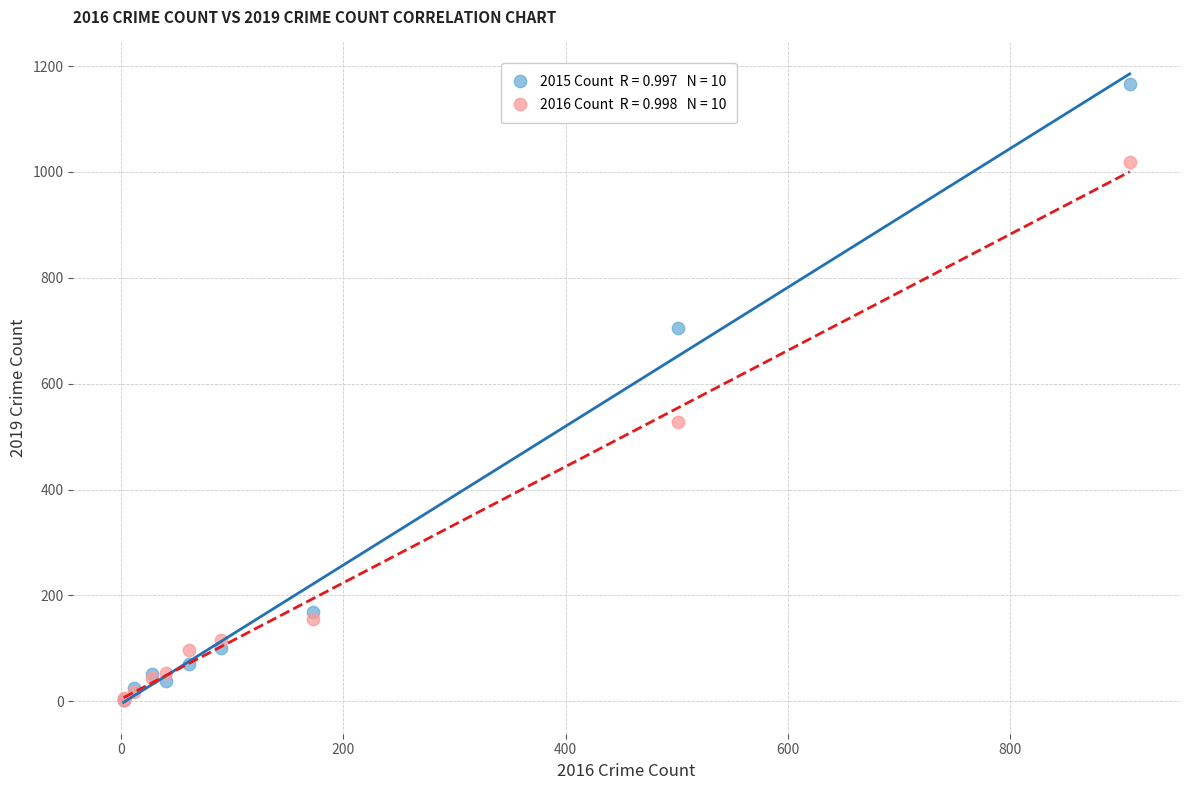

Across all series, what Y value is closest to 584?

528